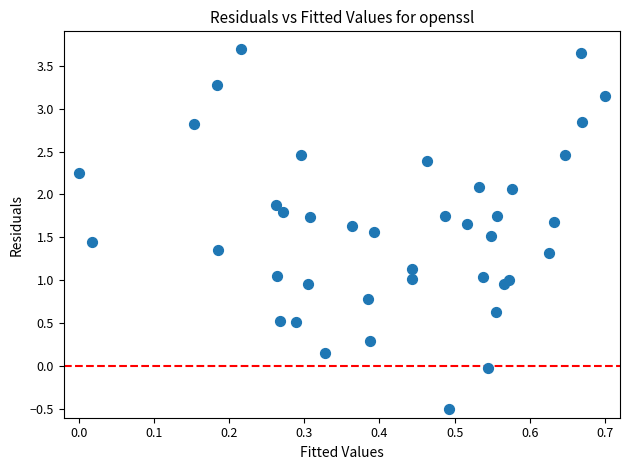

What is the range of X values (max minus min)?

0.7